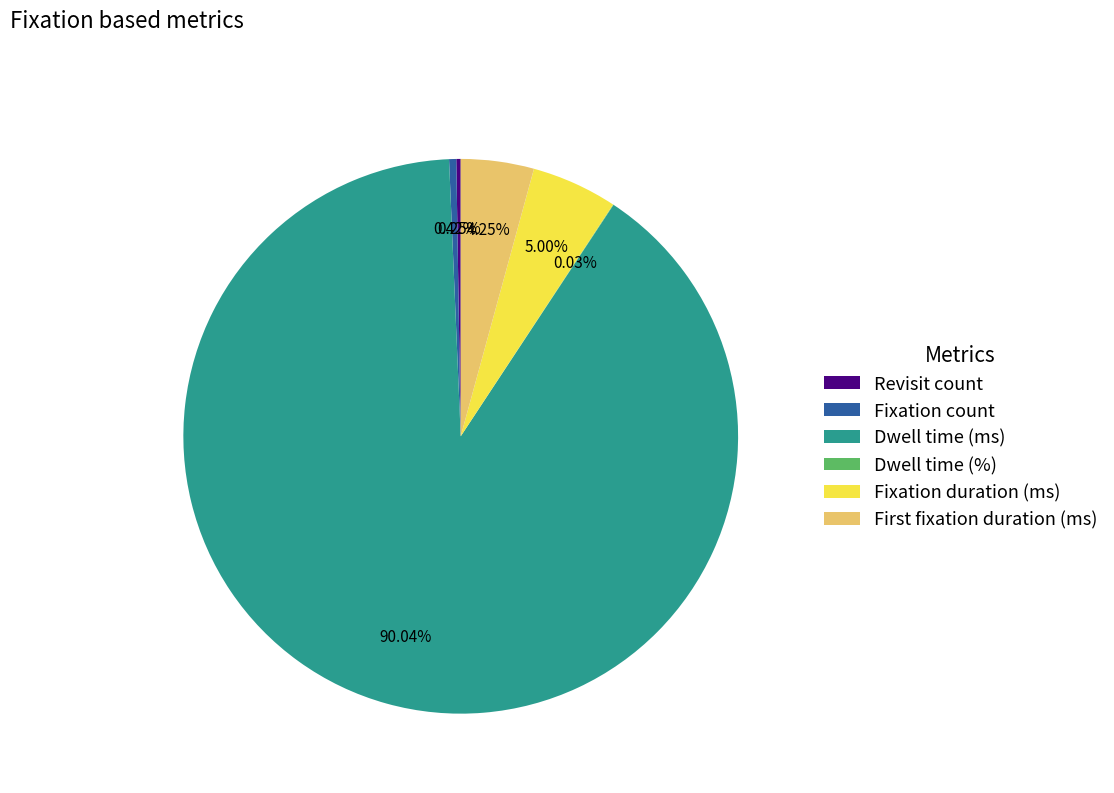

To the nearest percent, what portion does Fixation duration (ms) represent?

5%